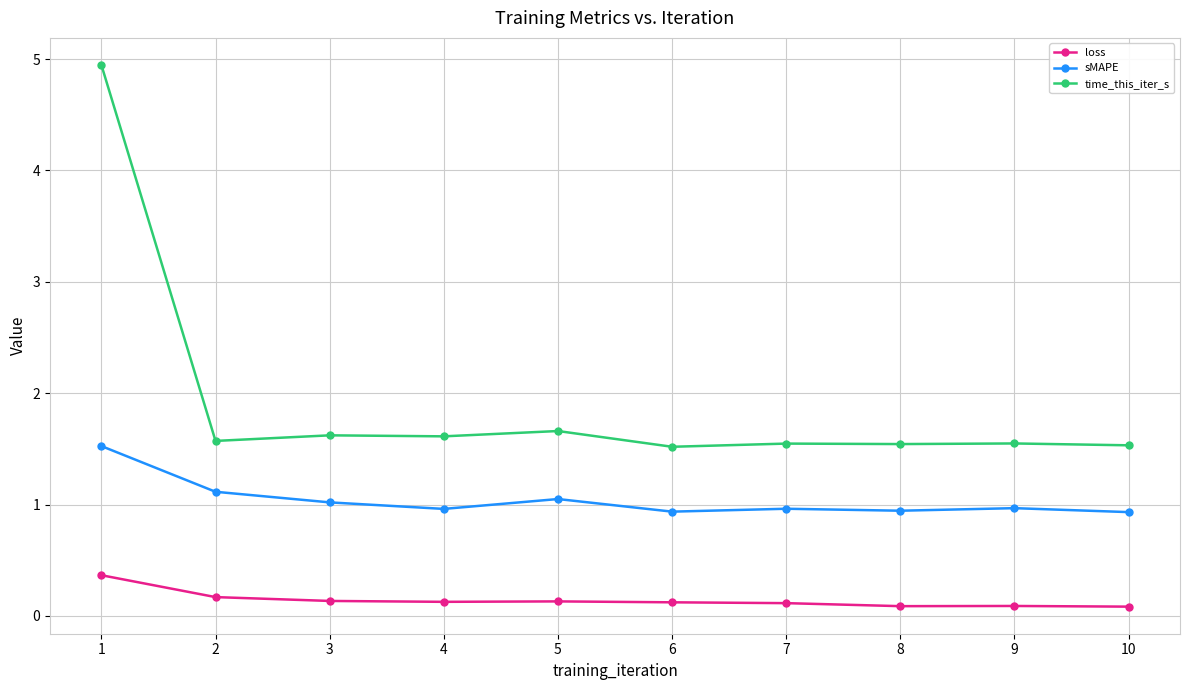

At which category does the chart reach its peak across all series?

1